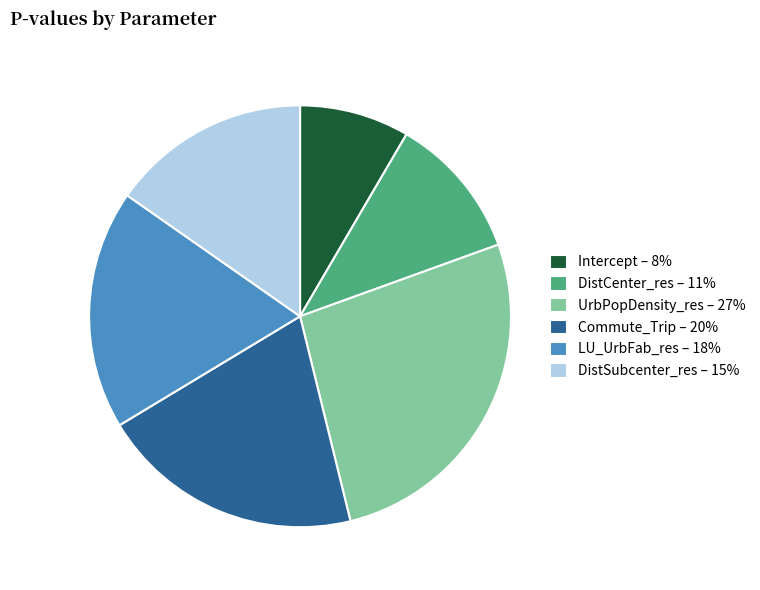

Is the sum of Intercept and Commute_Trip greater than half?

No